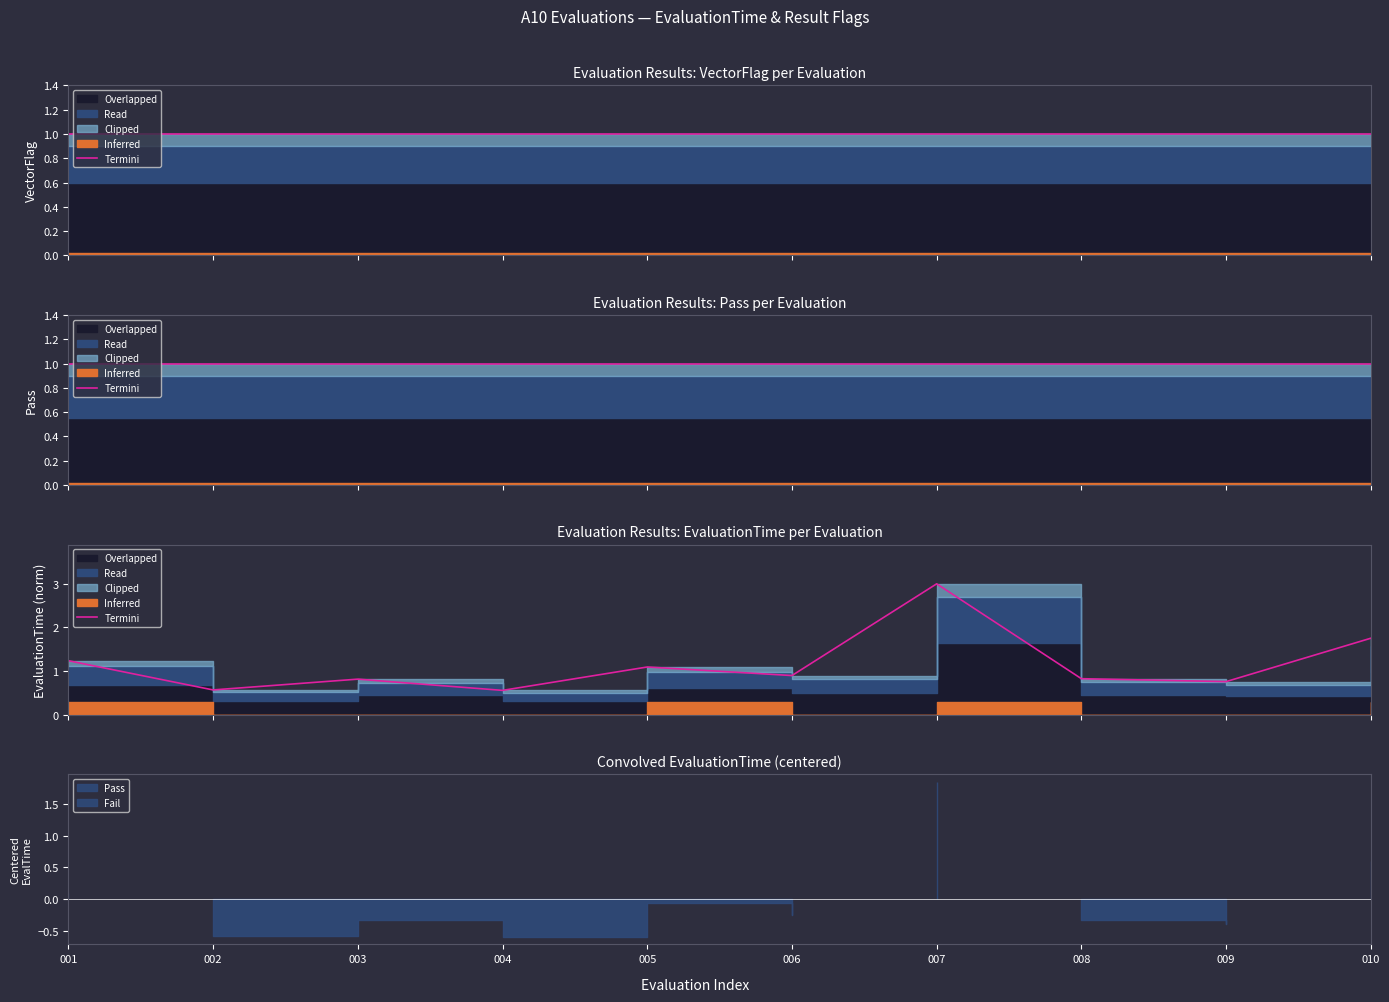

Reading left to right, what are all the values shown in this chart?

1.2	0.6	0.8	0.6	1.1	0.9	3.0	0.8	0.8	1.8